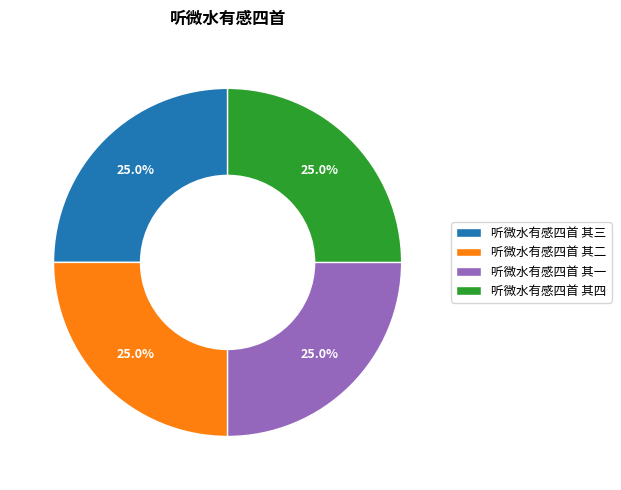

Approximately how many times larger is the value at 听微水有感四首 其一 compared to 听微水有感四首 其三?

1.0